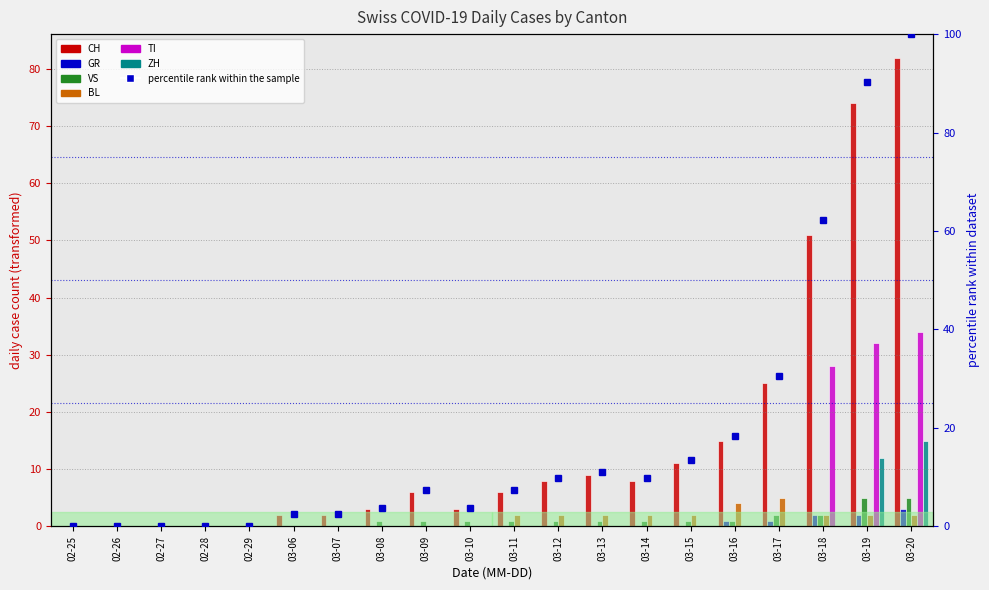

Rank the series at 03-18 from highest to lowest value.

CH, TI, GR, VS, BL, ZH